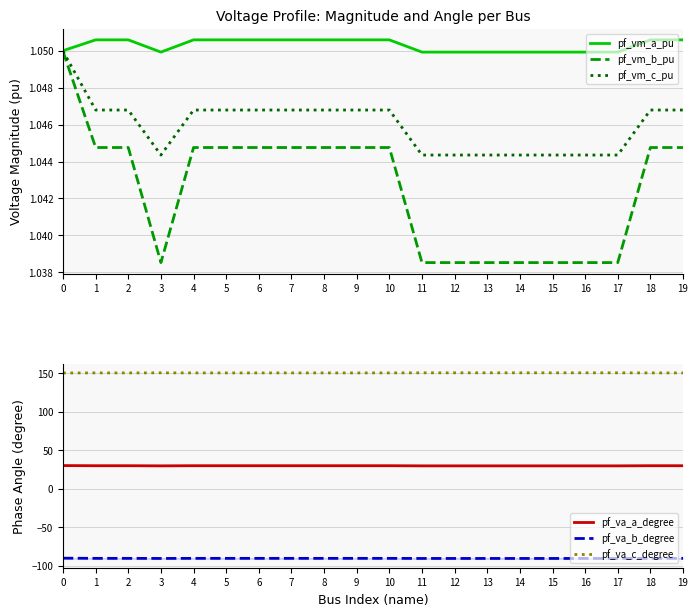

How many interior local peaks does the pf_vm_a_pu series have?

1